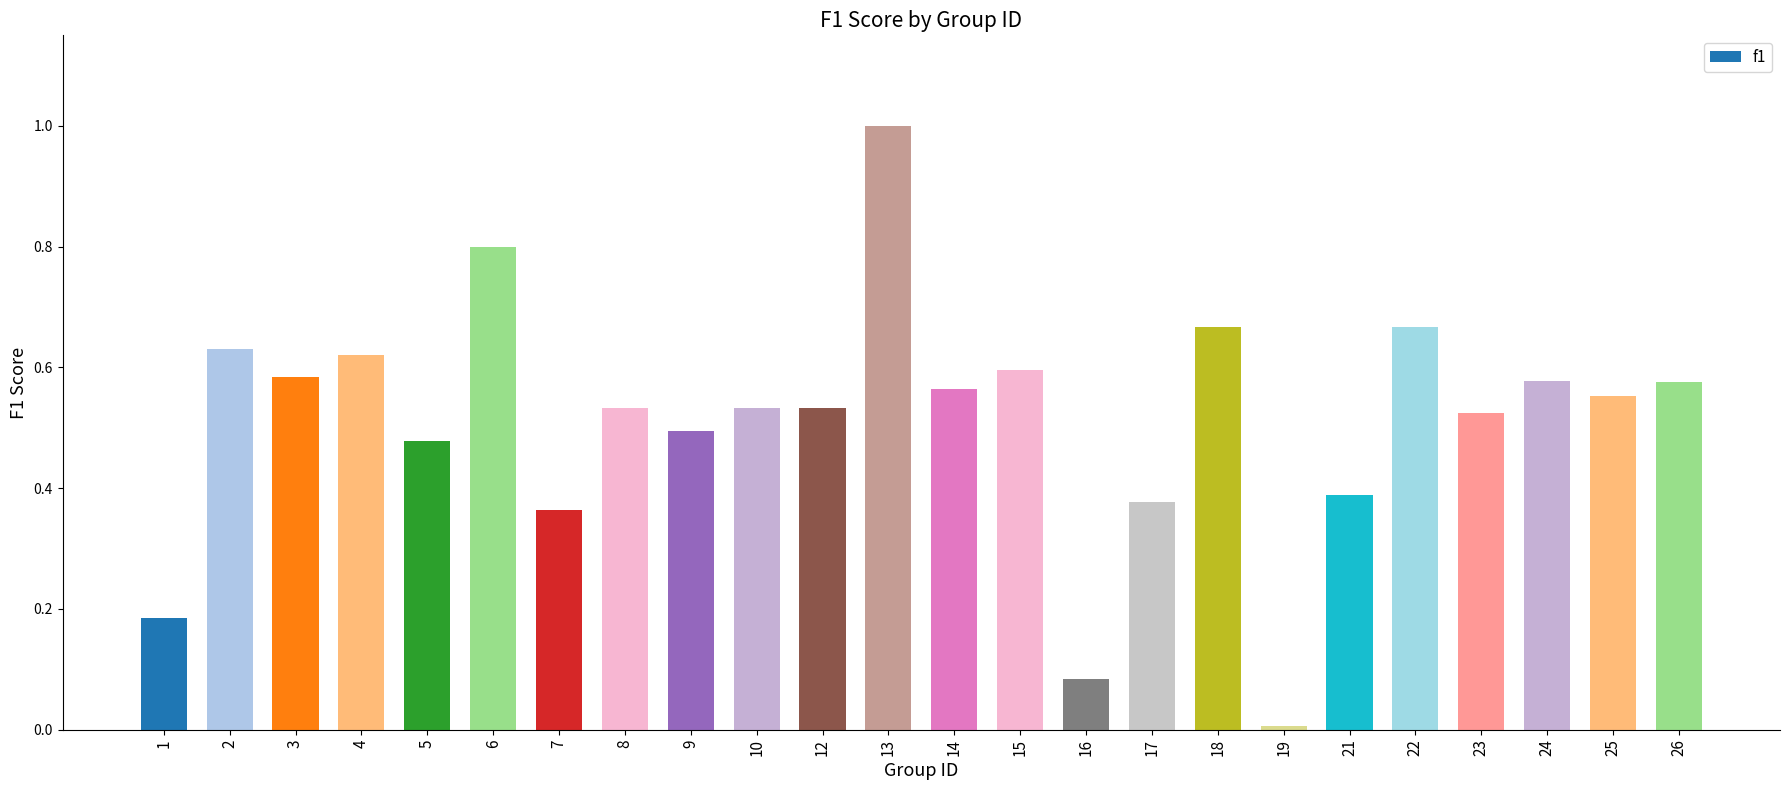

The value at 3 is 0.1. True or false?

False